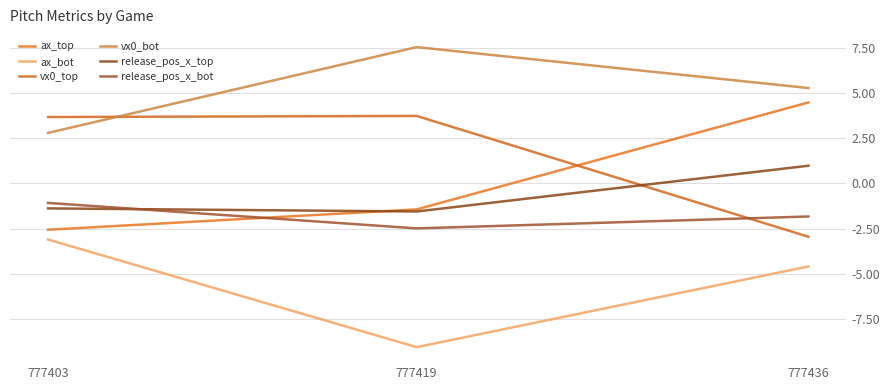

What is the minimum value for vx0_top?

-3.0